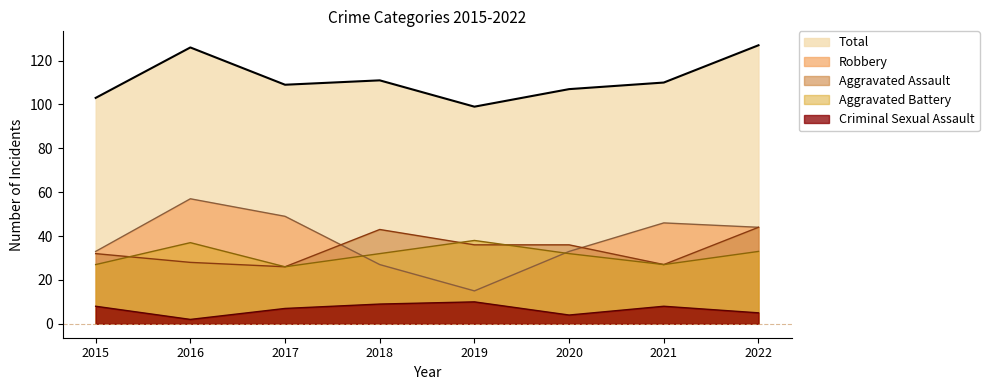

Which label corresponds to the largest value in the chart?

2022